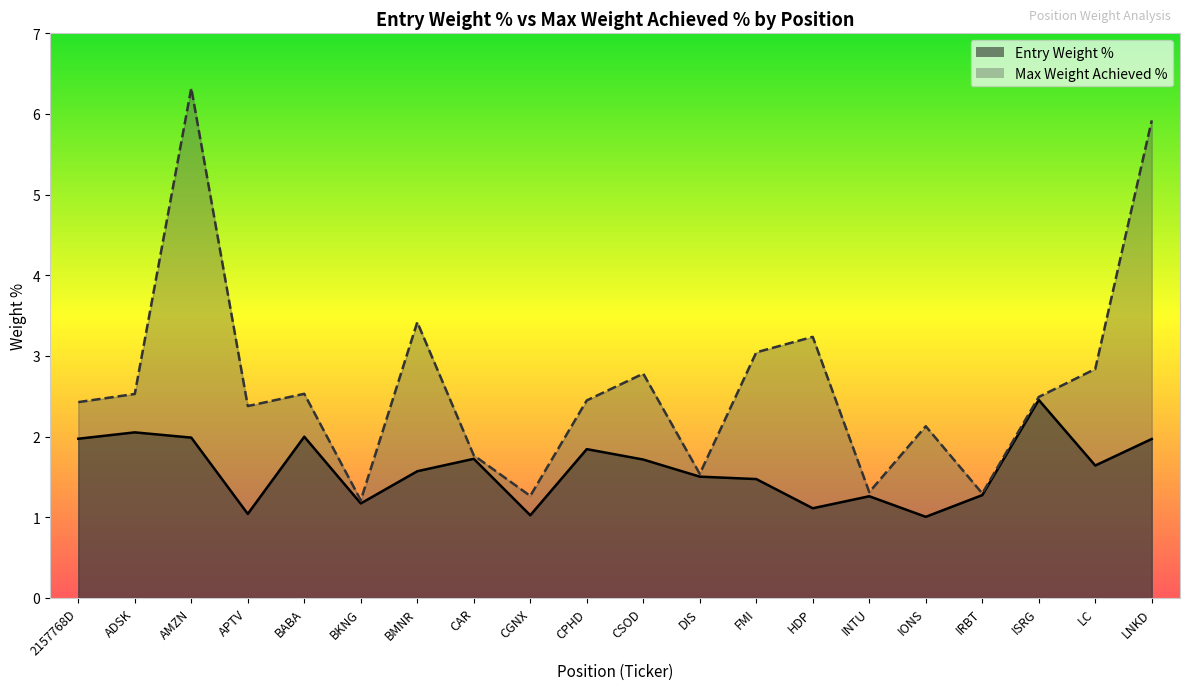

How many lines are shown in the chart?

2